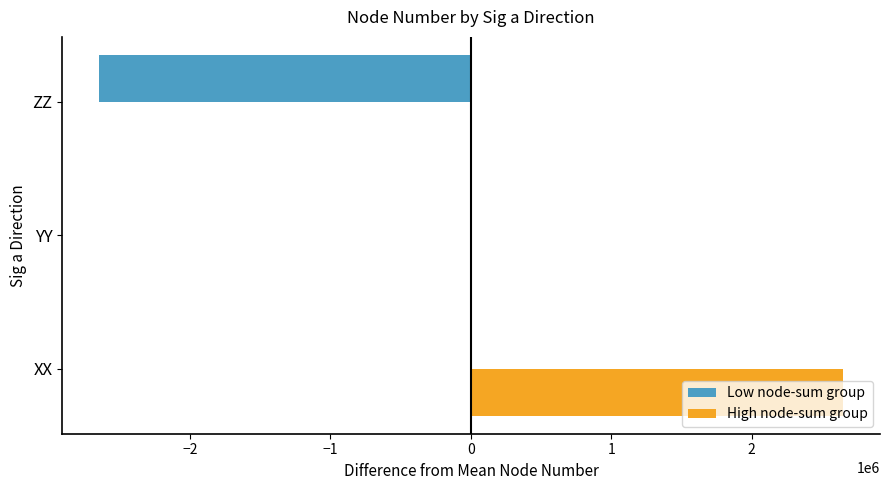

What is the sum of all High node-sum group values?

2650237.7